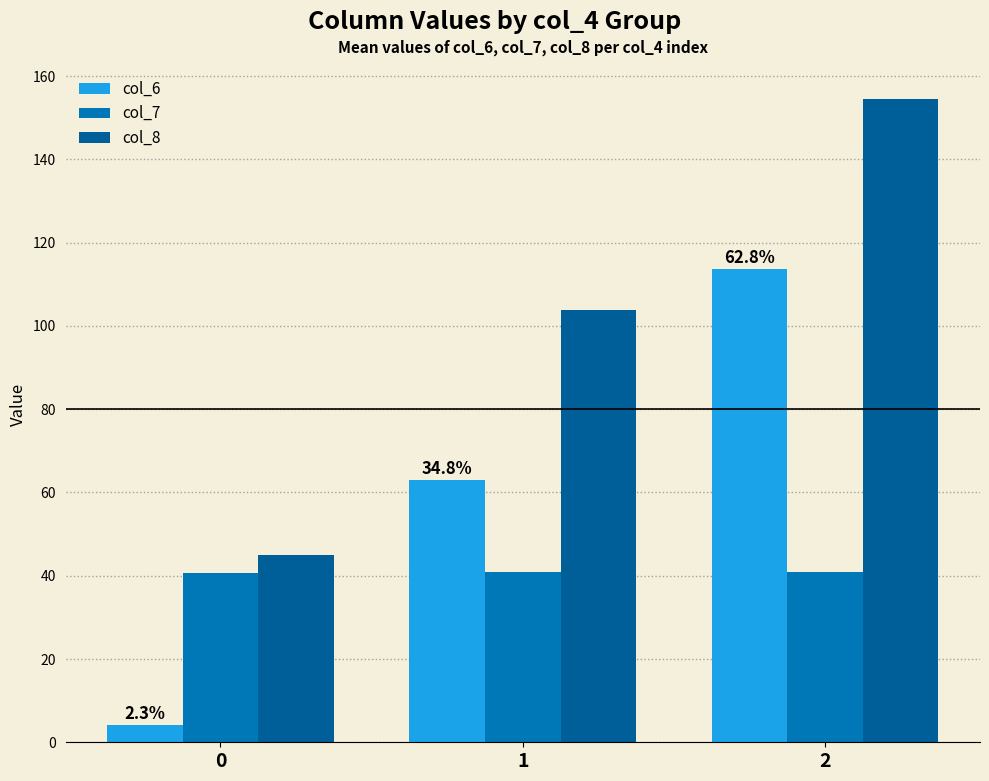

Between 2 and 1, which is larger?

2